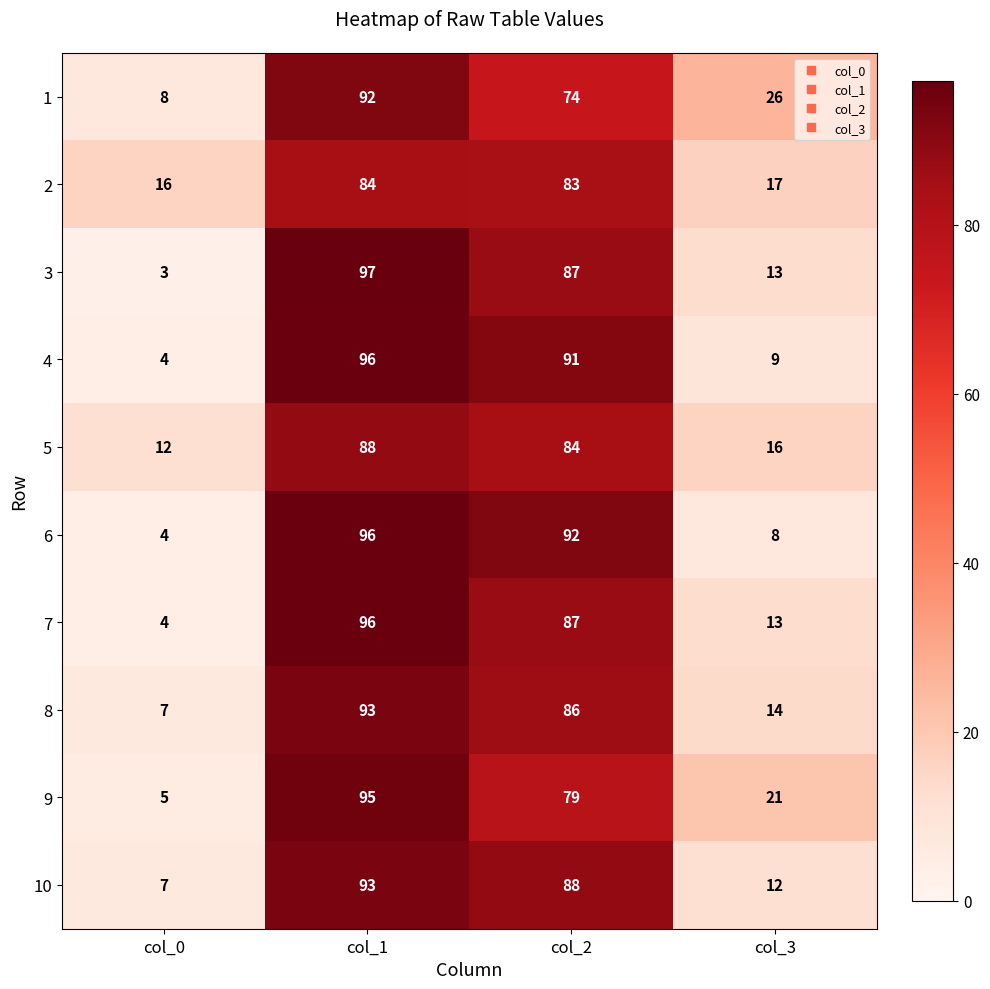

How many data points in 6 are less than 92?

2